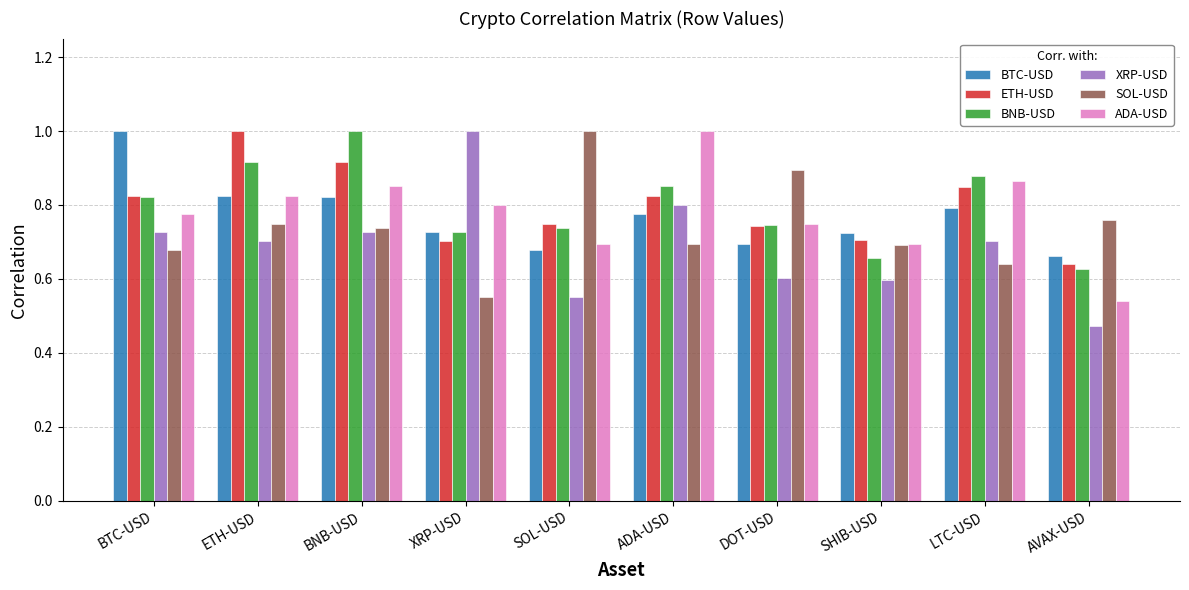

Are the bars grouped side by side (vs. stacked)?

Yes